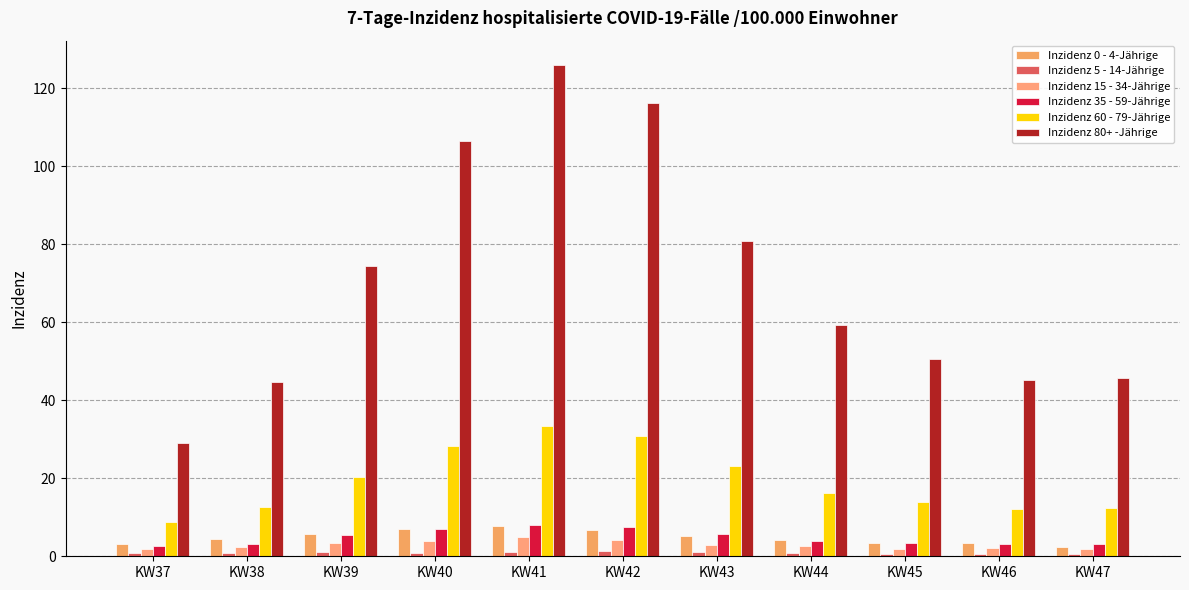

What is the maximum value shown in the chart?

125.9